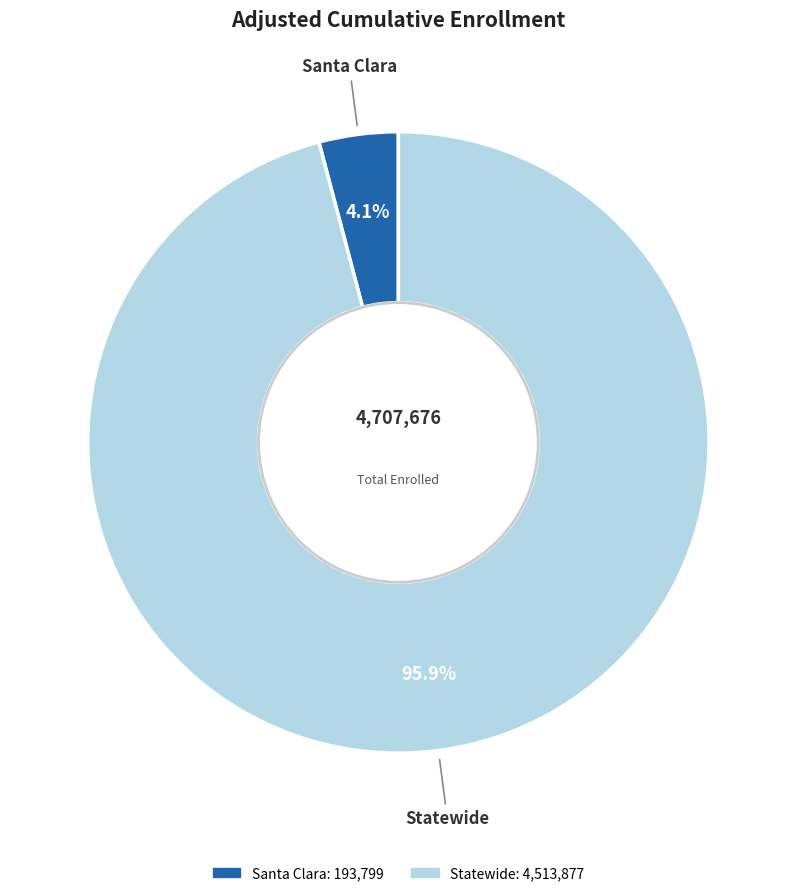

Between Santa Clara and Statewide, which is larger?

Statewide